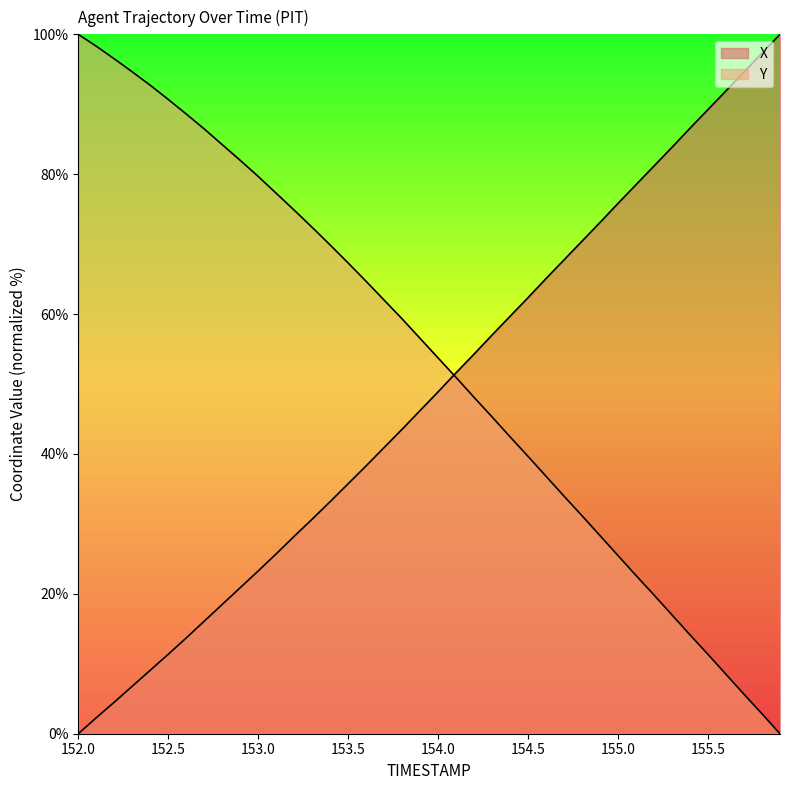

What is the value of the X point at the 19th from the left?

43.5